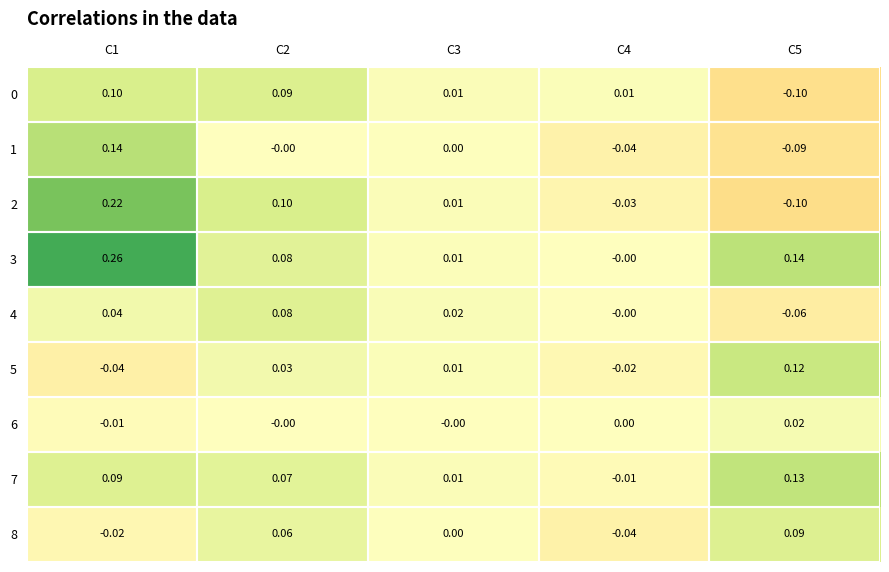

Is the value of 8 at C1 greater than the value of 2 at C2?

No